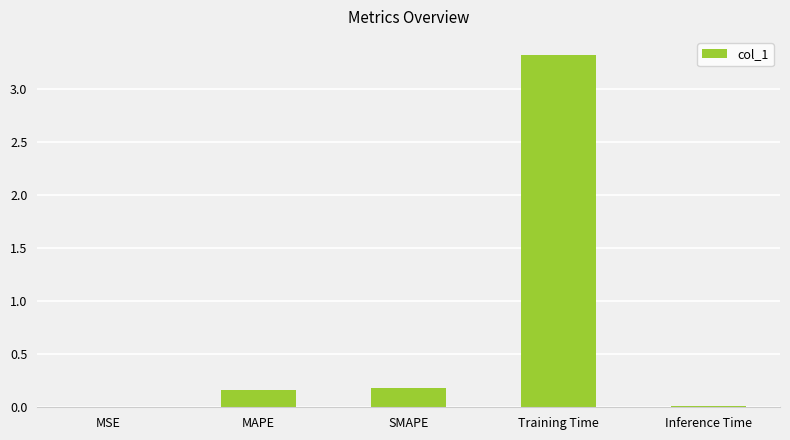

Which has a higher value, Training Time or Inference Time?

Training Time